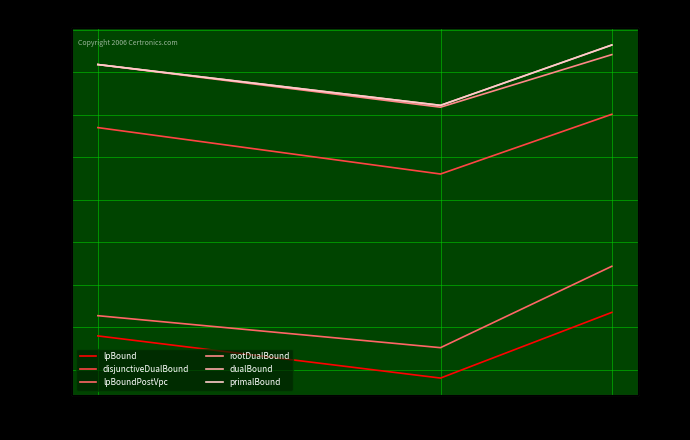

Between 2 and 3, which series saw the biggest shift?

lpBoundPostVpc